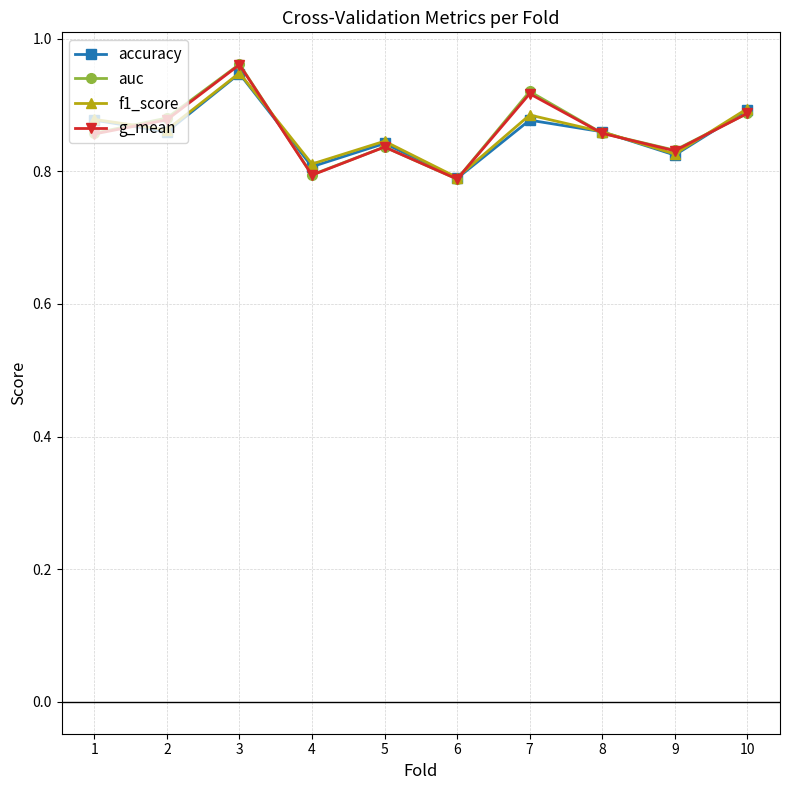

The accuracy series shows 0.9 at 3. True or false?

True